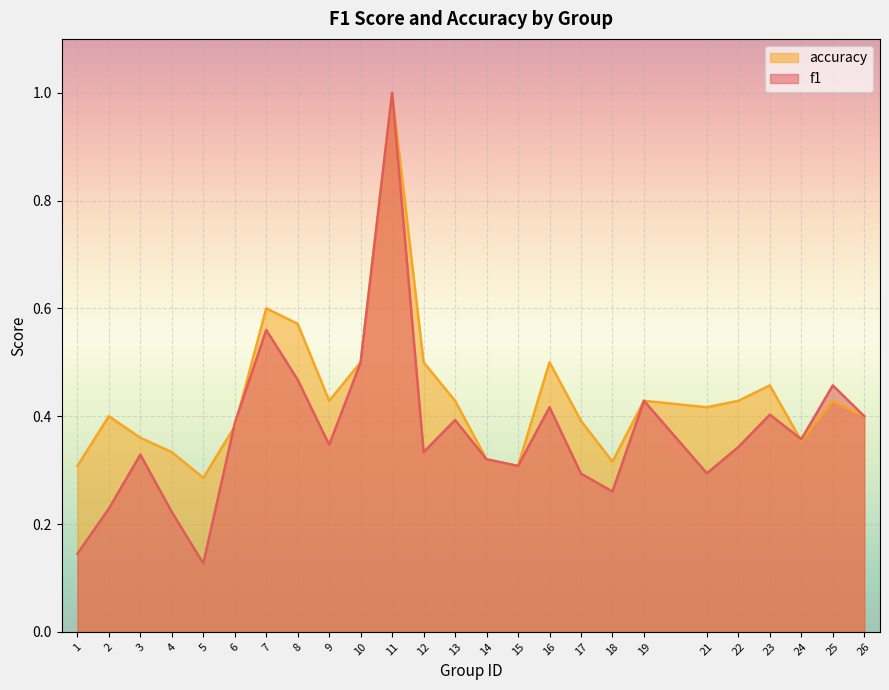

Rank the categories by accuracy value from lowest to highest.

5, 1, 15, 18, 14, 4, 24, 3, 6, 17, 2, 26, 21, 9, 13, 19, 22, 25, 23, 10, 12, 16, 8, 7, 11